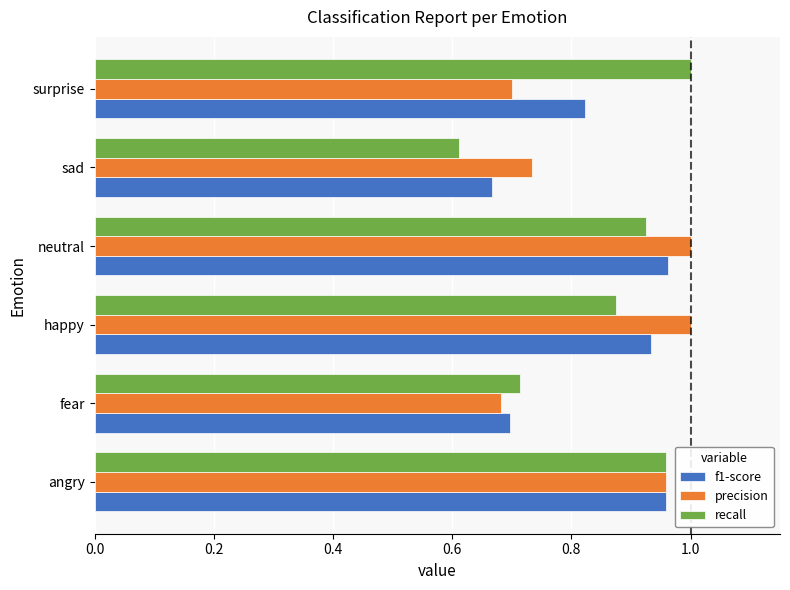

At how many categories does at least one series exceed 0?

6